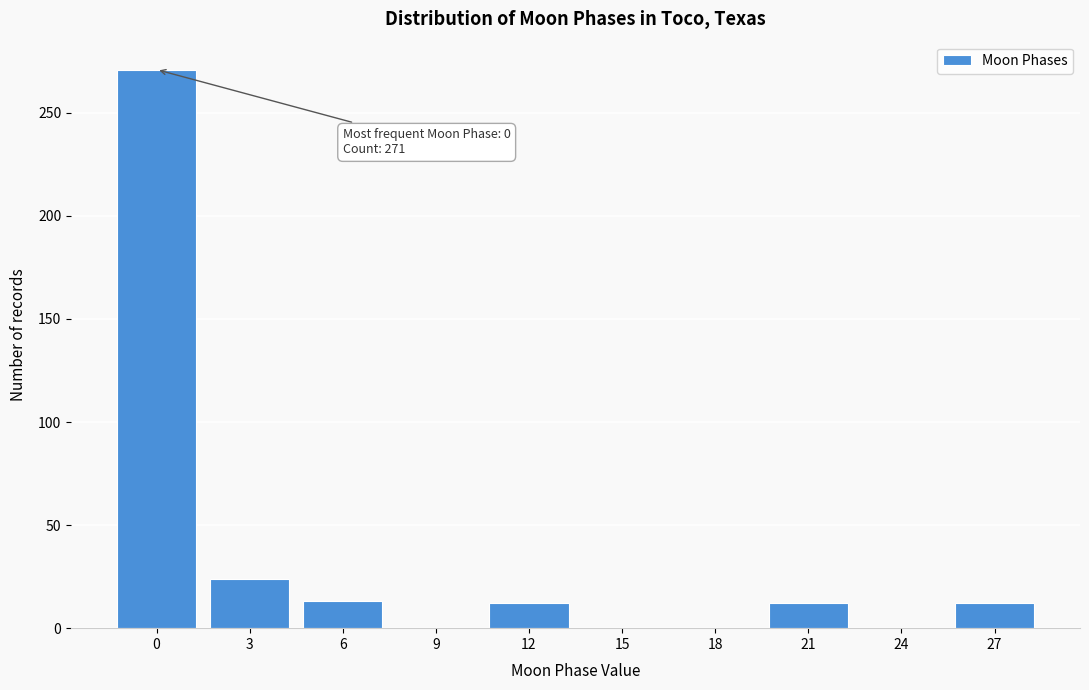

What is the sum of the values at 21 and 3?

36